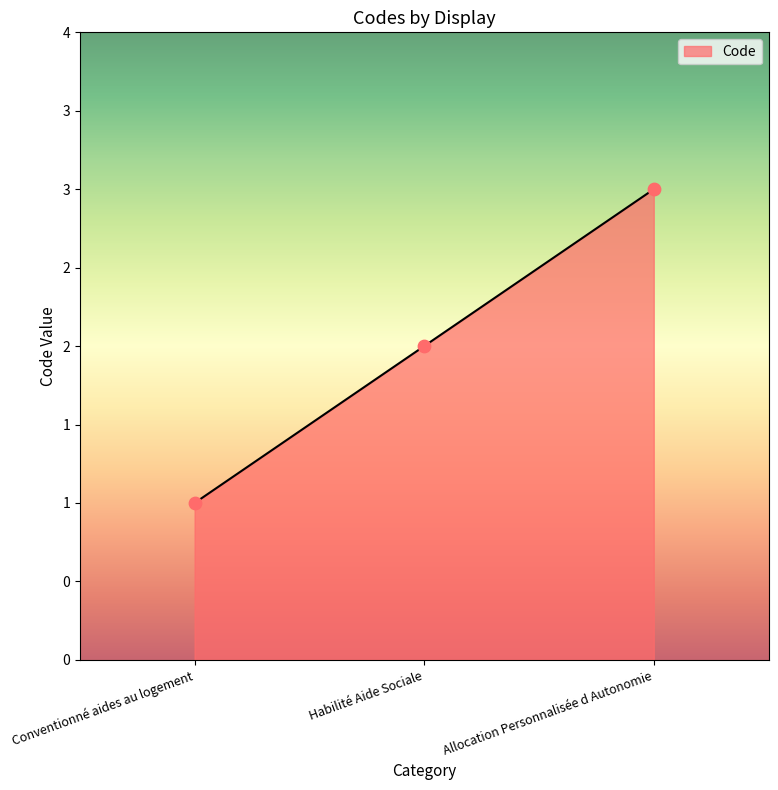

Between Allocation Personnalisée d Autonomie and Habilité Aide Sociale, which is larger?

Allocation Personnalisée d Autonomie